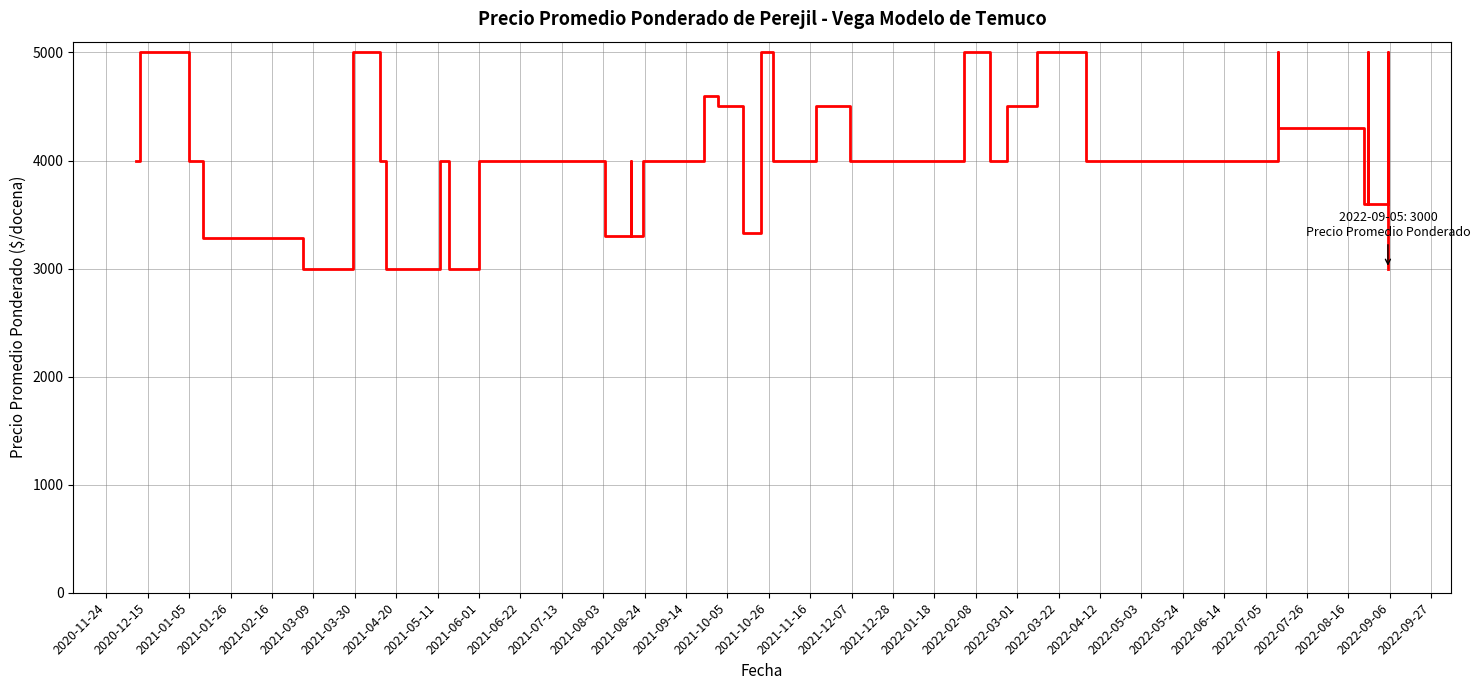

What is the label of the 25th point from the right?

2021-10-05